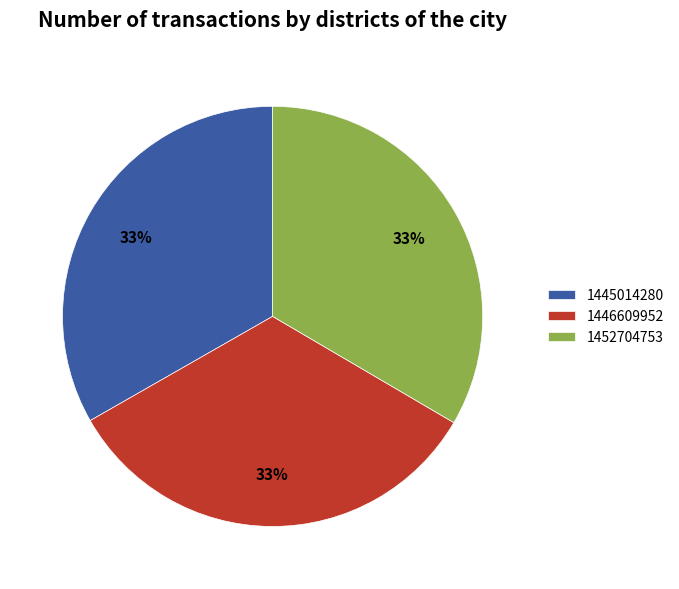

Combined, do 1446609952 and 1445014280 account for over 50%?

Yes